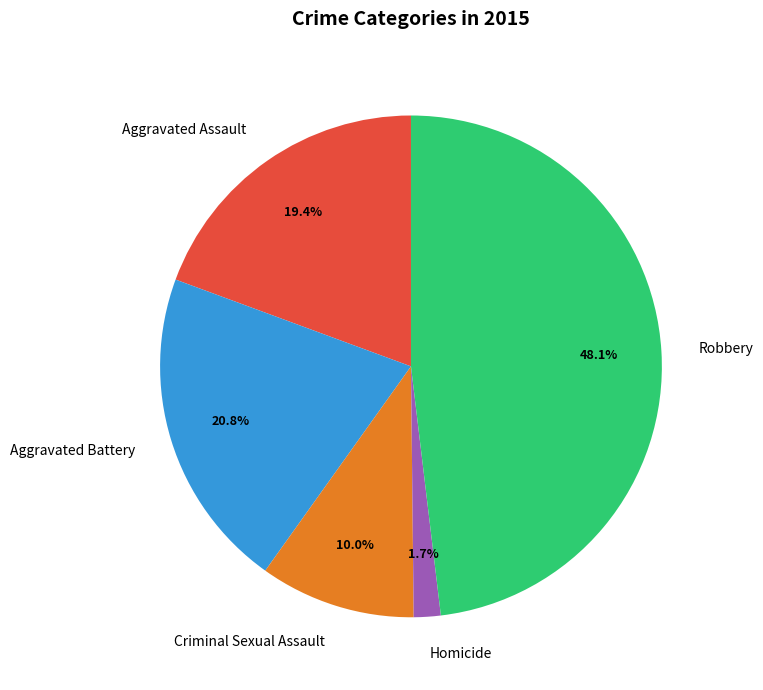

What percentage is NOT represented by Aggravated Battery?

79.2%